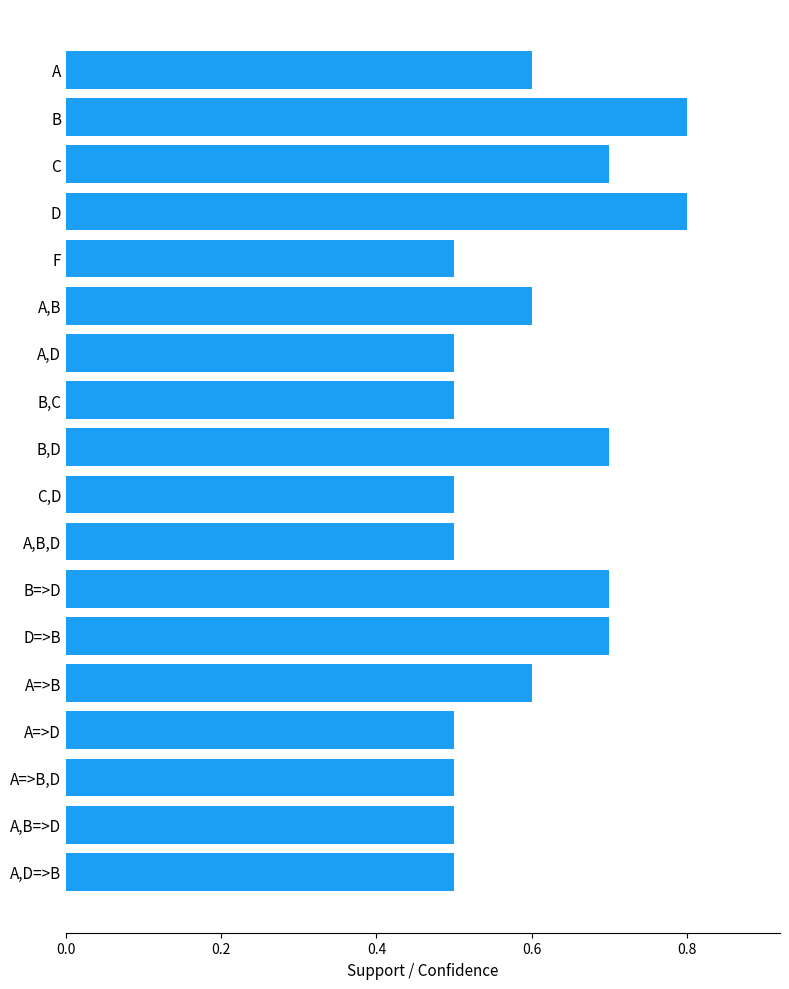

What is the average value?

0.6